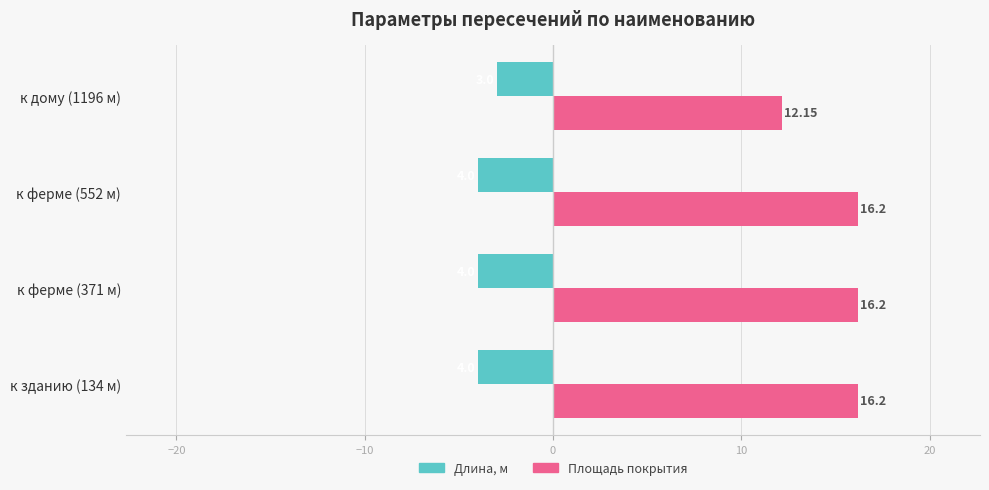

At к зданию (134 м), list the series in order from largest to smallest.

Площадь покрытия, Длина, м